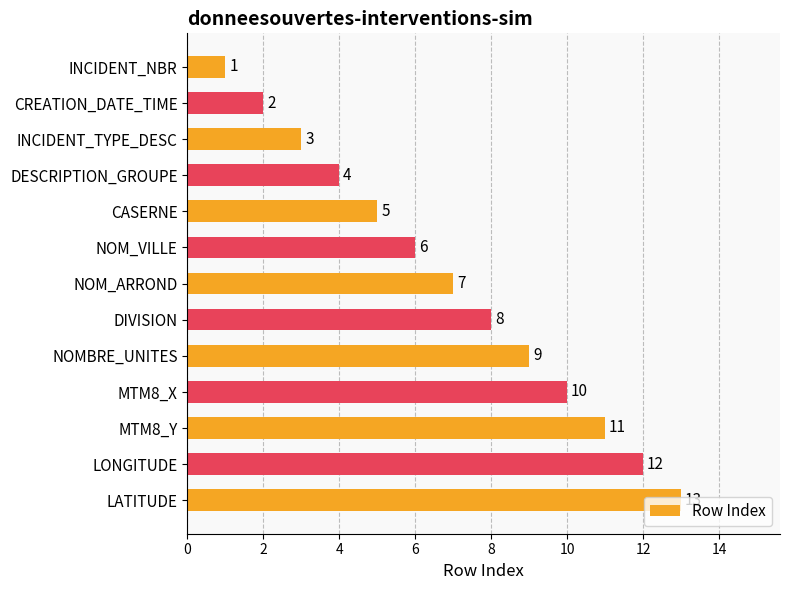

Which has a higher value, CREATION_DATE_TIME or LONGITUDE?

LONGITUDE